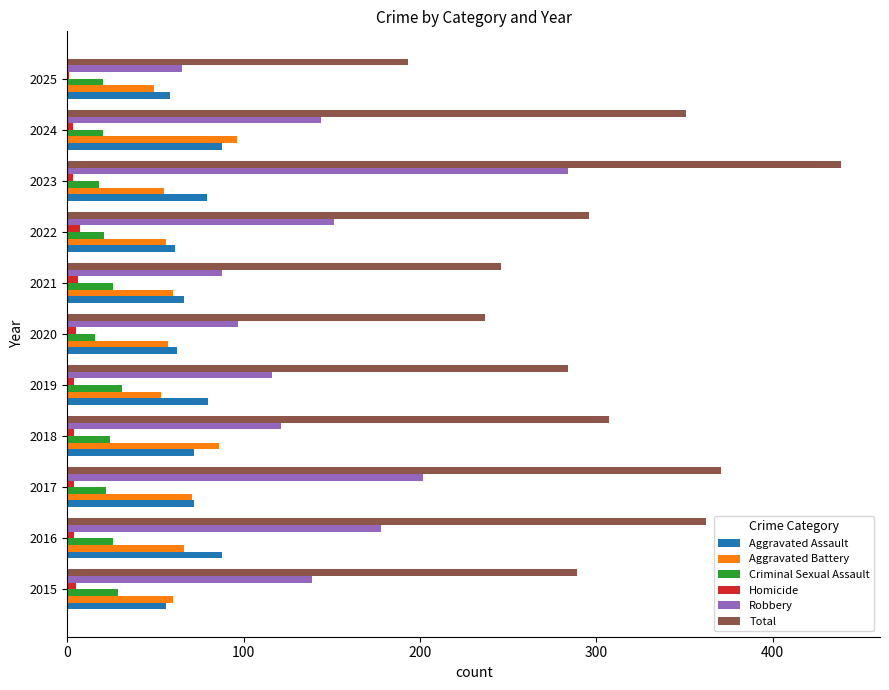

What is the maximum value shown in the chart?

439